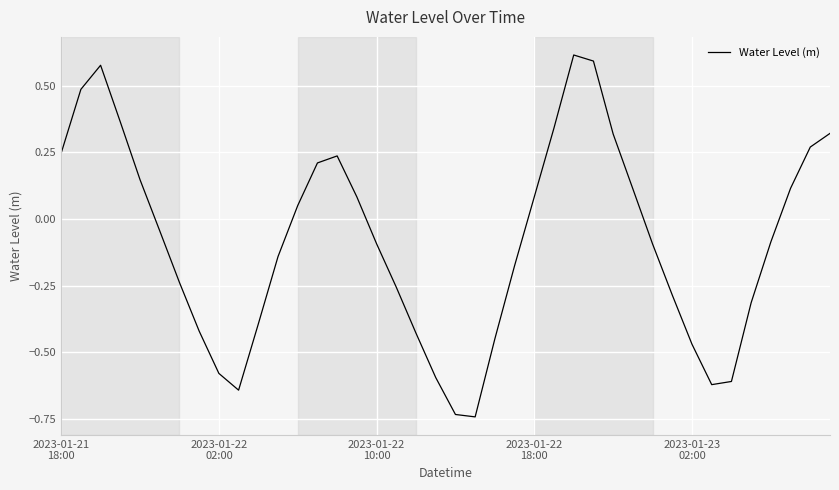

How many lines are shown in the chart?

1